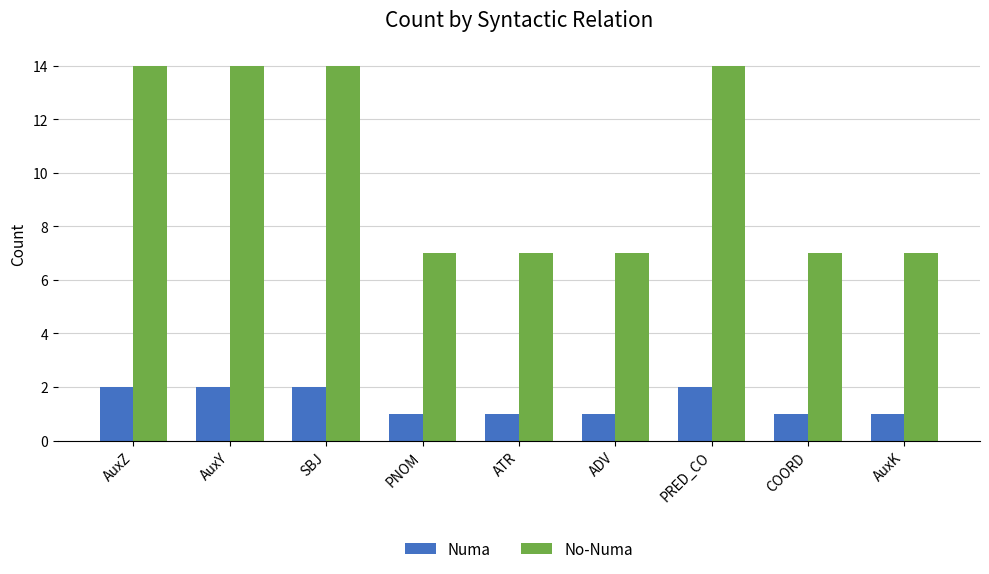

What is the value of the No-Numa bar at the 9th from the left?

7